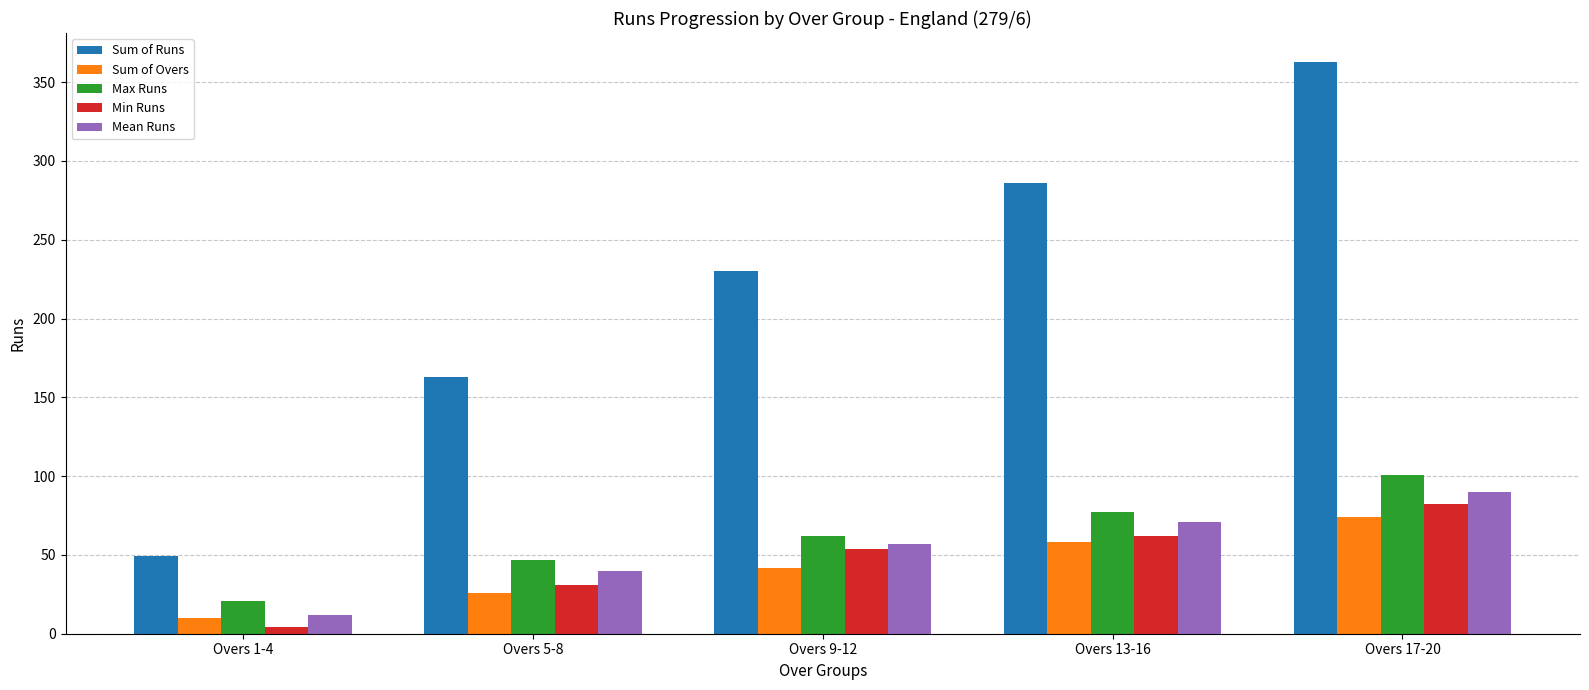

Reading right to left, extract all data points from this chart.

Sum of Runs: Overs 17-20=363	Overs 13-16=286	Overs 9-12=230	Overs 5-8=163	Overs 1-4=49
Sum of Overs: Overs 17-20=74	Overs 13-16=58	Overs 9-12=42	Overs 5-8=26	Overs 1-4=10
Max Runs: Overs 17-20=101	Overs 13-16=77	Overs 9-12=62	Overs 5-8=47	Overs 1-4=21
Min Runs: Overs 17-20=82	Overs 13-16=62	Overs 9-12=54	Overs 5-8=31	Overs 1-4=4
Mean Runs: Overs 17-20=90	Overs 13-16=71	Overs 9-12=57	Overs 5-8=40	Overs 1-4=12